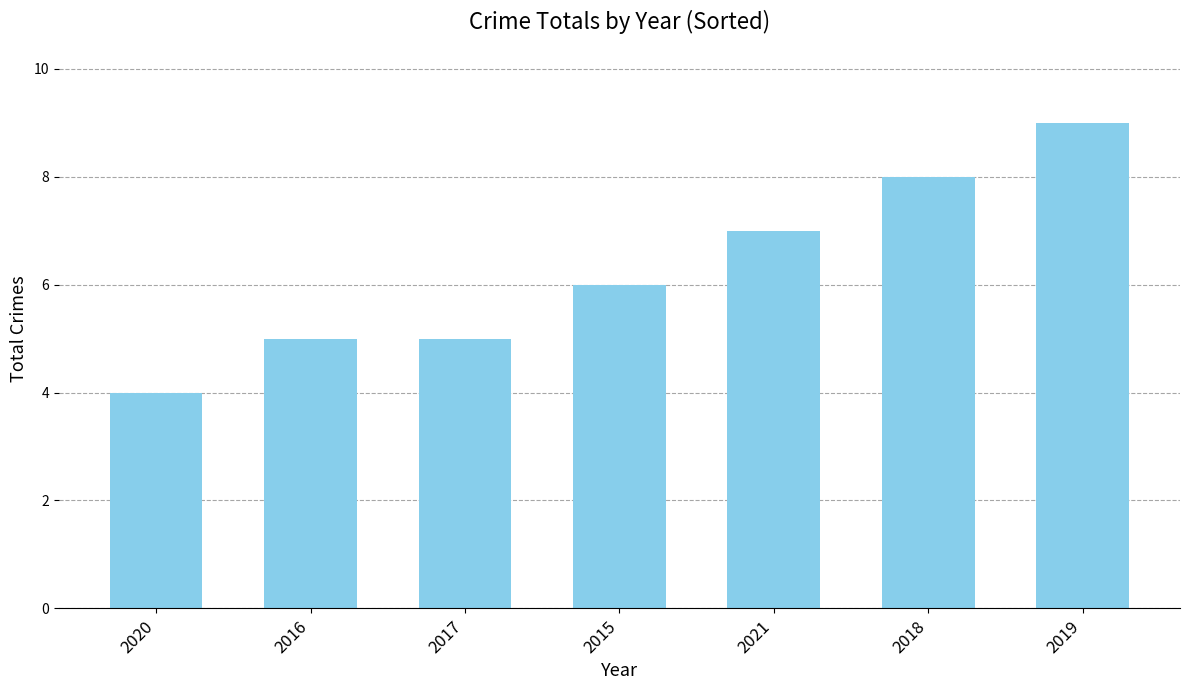

Reading left to right, transcribe all the data shown in this chart.

2020=4	2016=5	2017=5	2015=6	2021=7	2018=8	2019=9